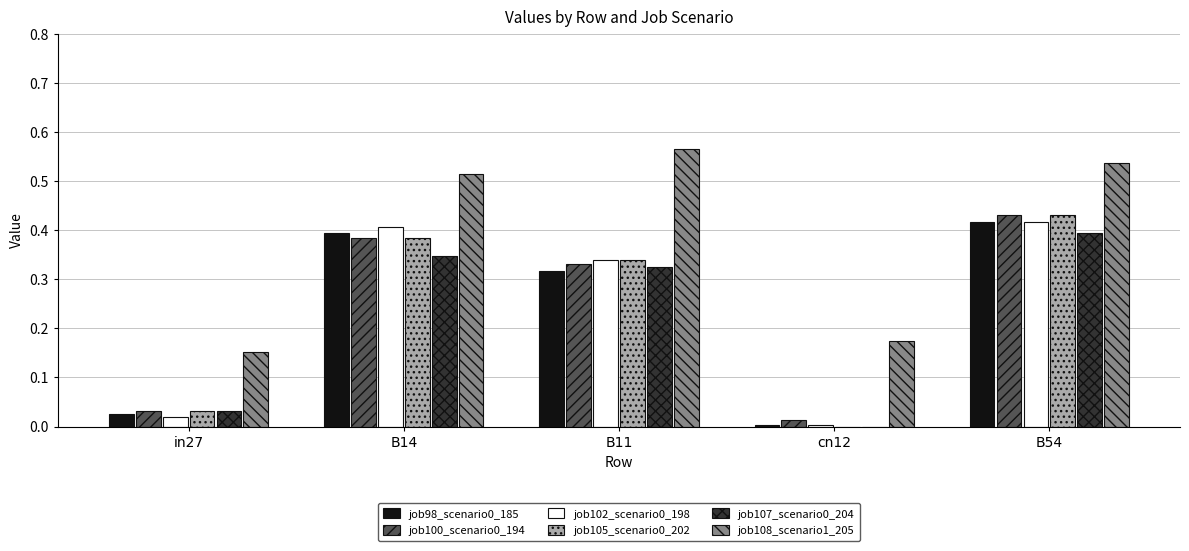

True or false: job107_scenario0_204 has a value of 0.1 at cn12.

False